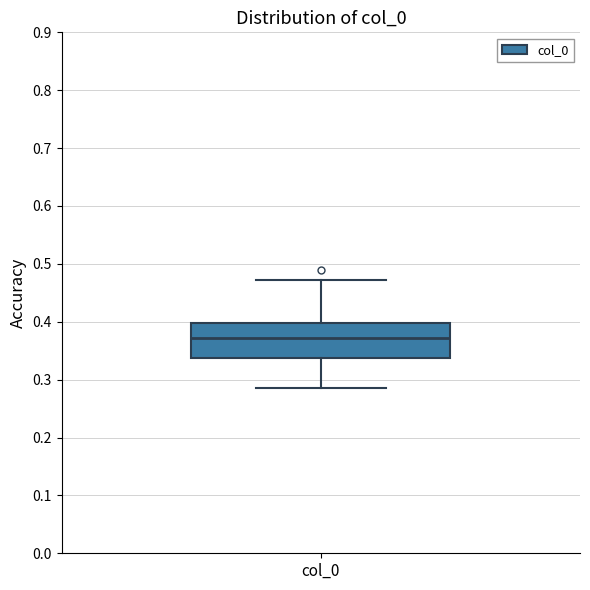

Where does the median line of the box for col_0 sit on the y-axis? The values are not printed on the chart, so give them approximately, as read against the axis.

0.37